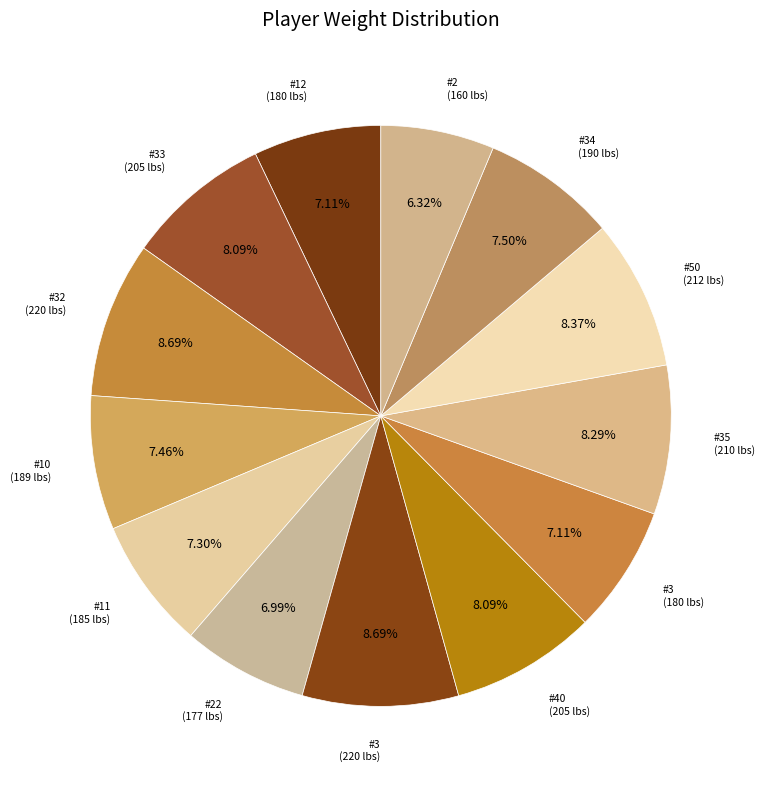

How many slices are in this pie chart?

13